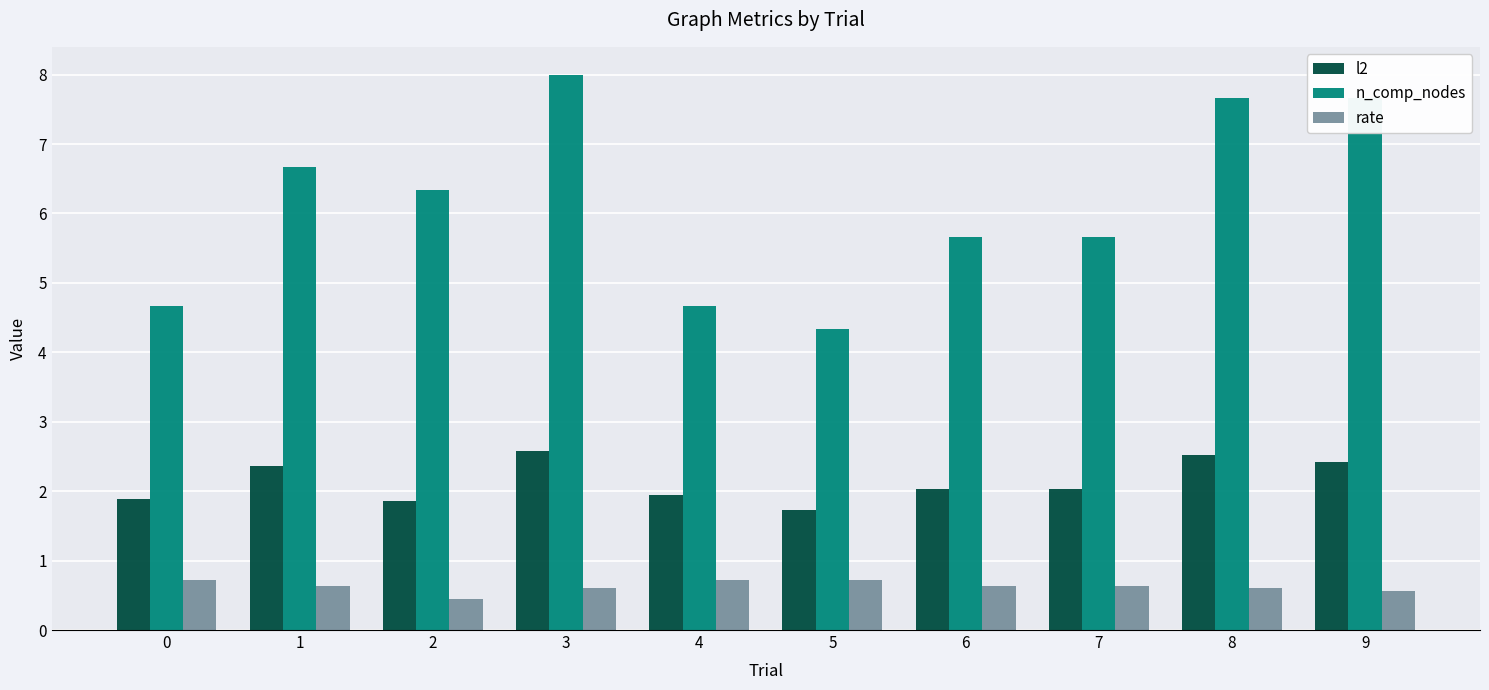

Reading left to right, what are all the values shown in this chart?

l2: 1.9	2.4	1.9	2.6	1.9	1.7	2.0	2.0	2.5	2.4
n_comp_nodes: 4.7	6.7	6.3	8.0	4.7	4.3	5.7	5.7	7.7	7.7
rate: 0.7	0.6	0.4	0.6	0.7	0.7	0.6	0.6	0.6	0.6